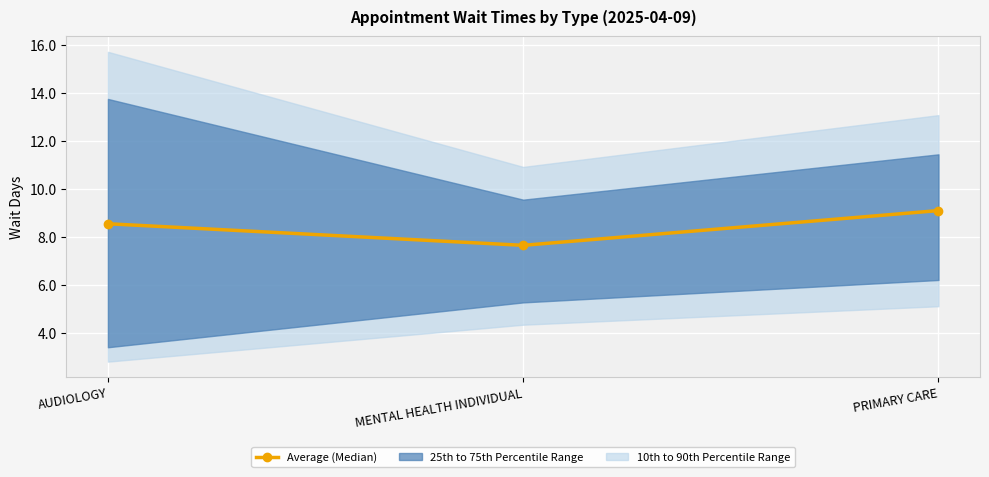

How many lines are shown in the chart?

1